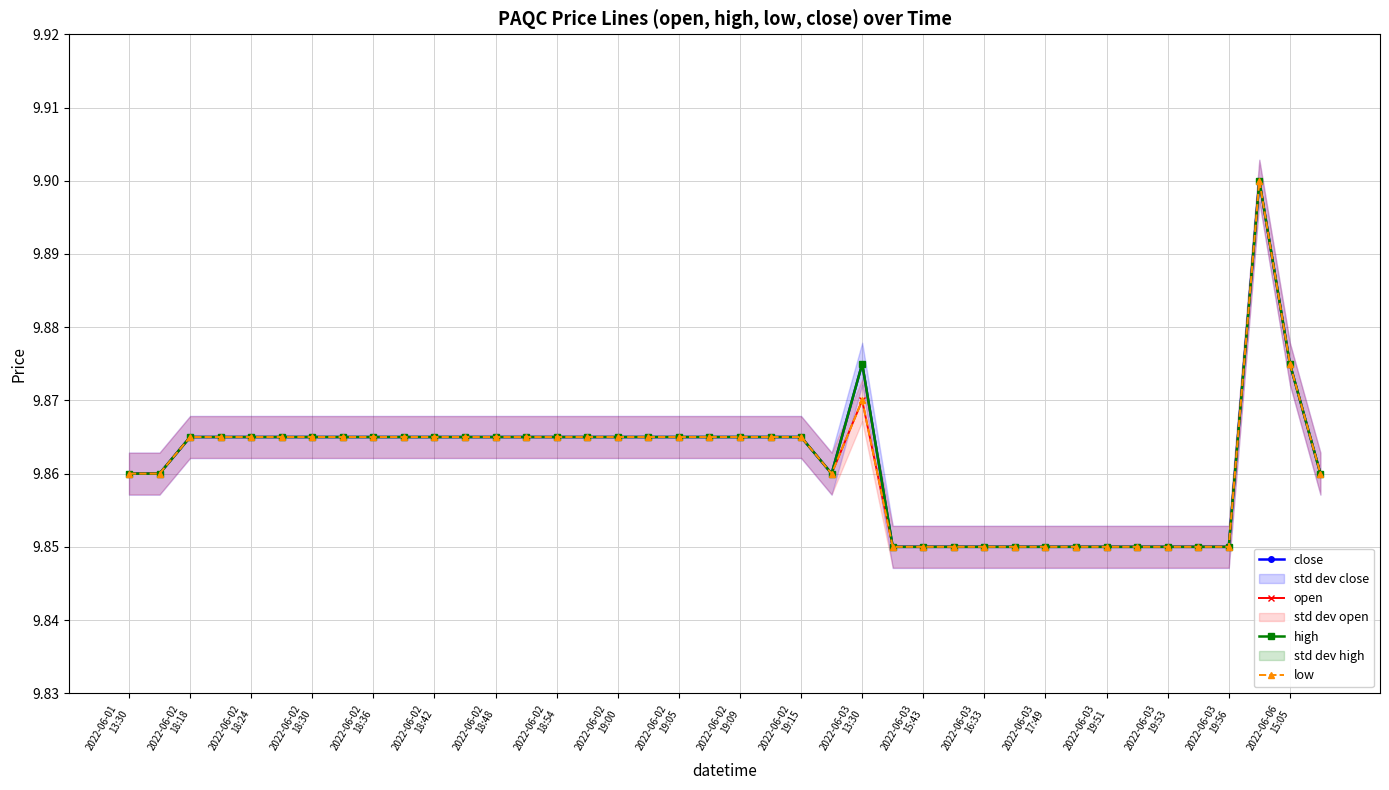

In open, how many points are lower than both neighbors (excluding endpoints)?

1